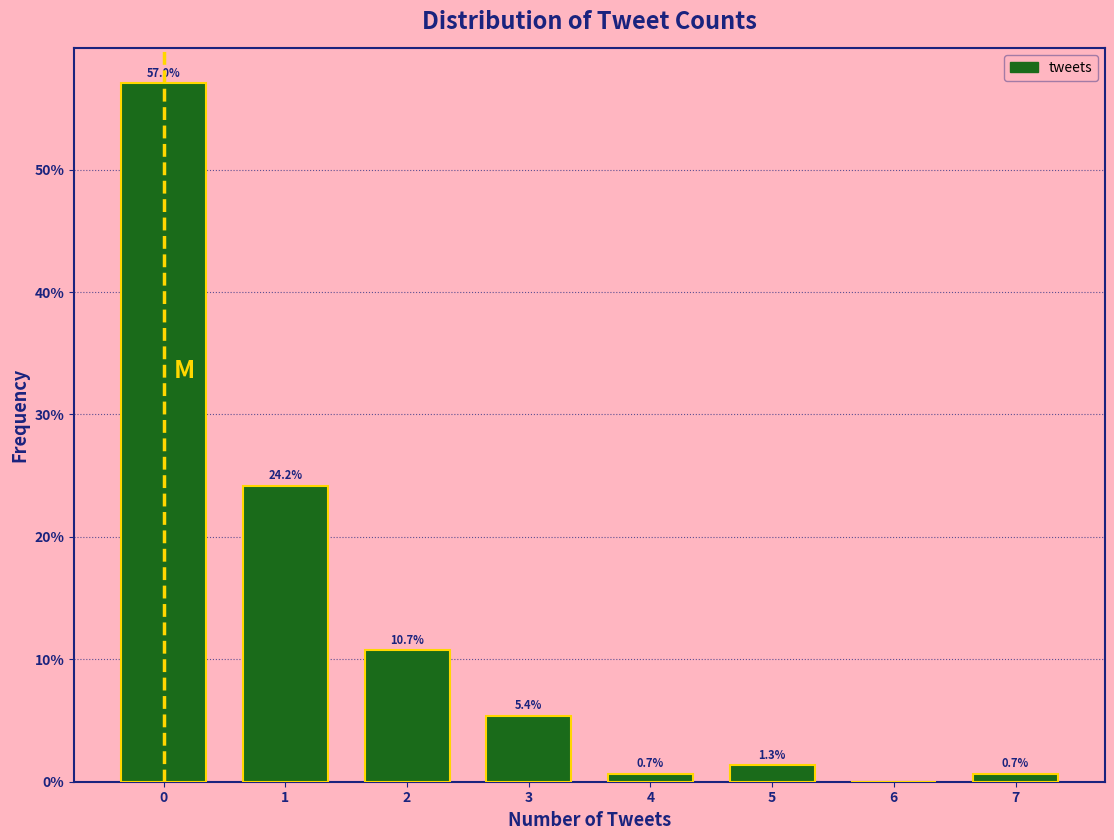

Which range on the x-axis has the tallest bar?

-0.5 to 0.5